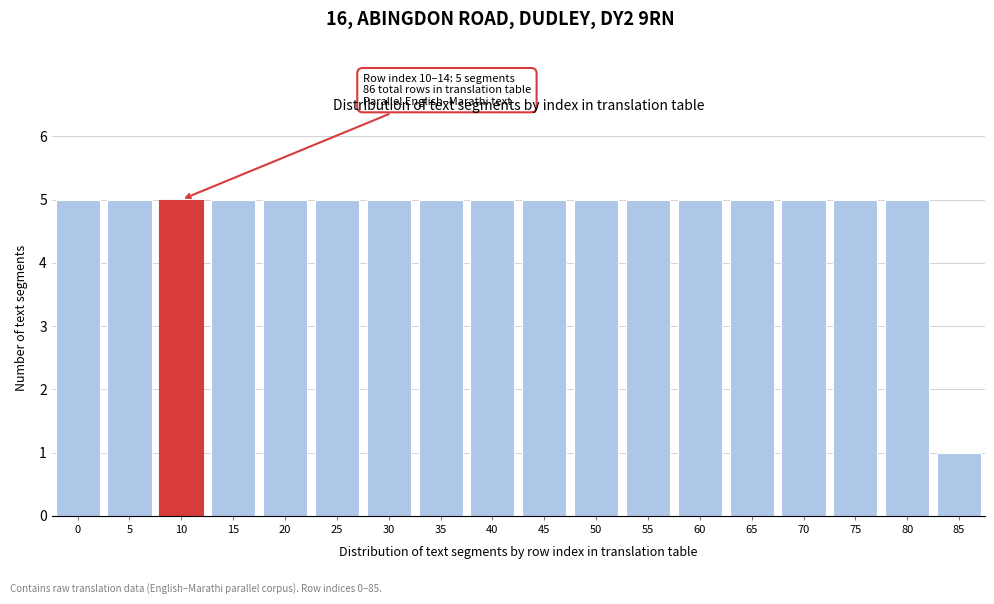

Reading left to right, list all the values displayed in this chart.

5	5	5	5	5	5	5	5	5	5	5	5	5	5	5	5	5	1